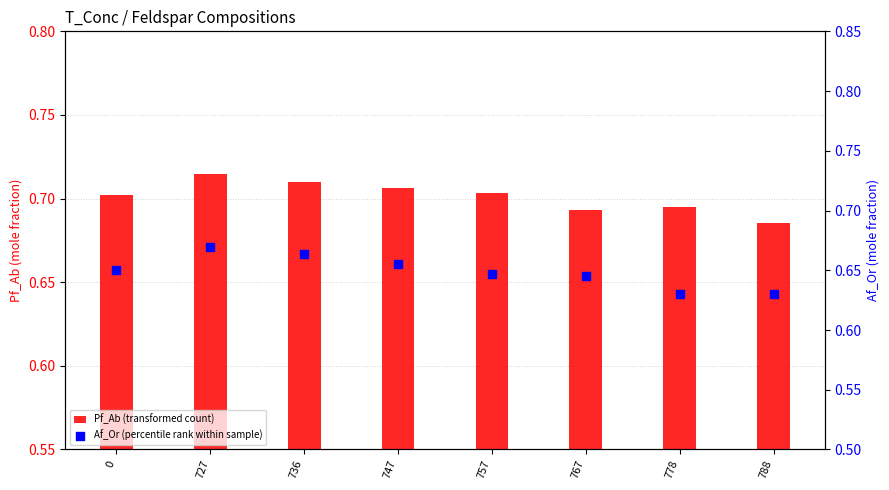

At which category is the sum across all series the highest?

727